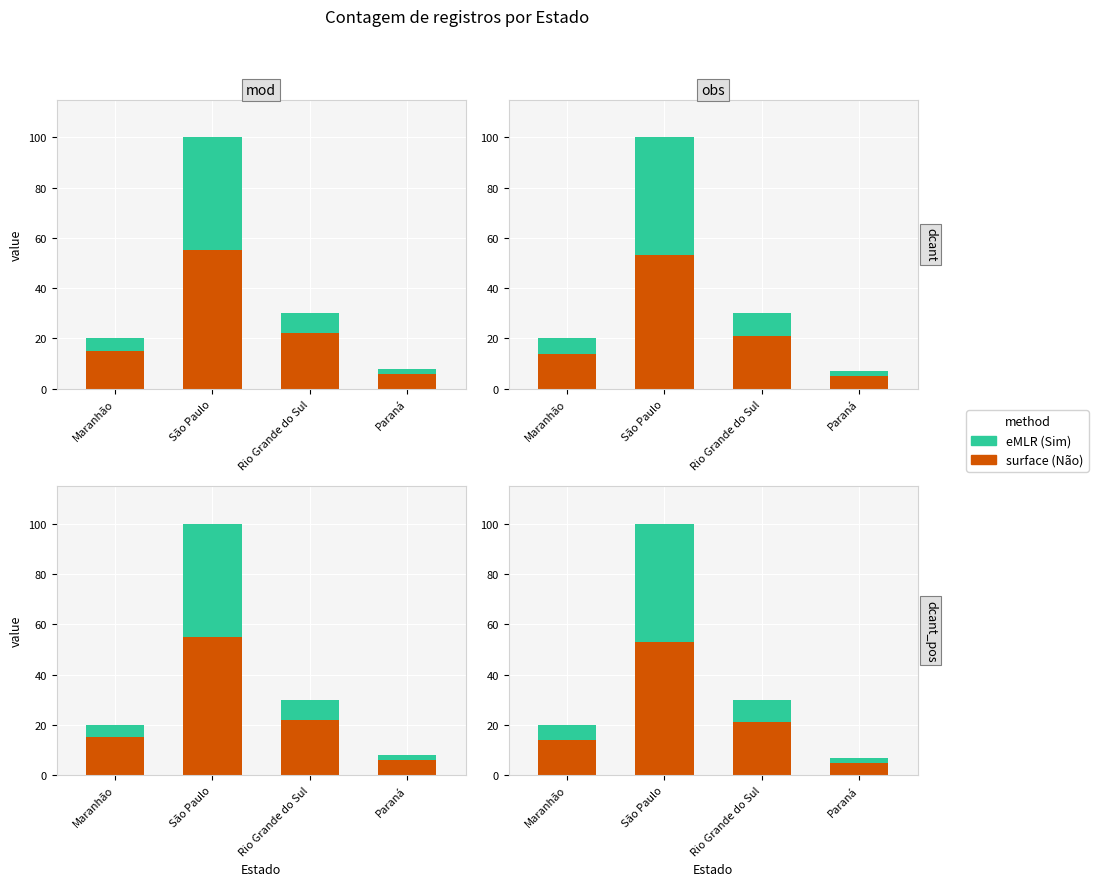

At which label does surface reach its peak?

São Paulo